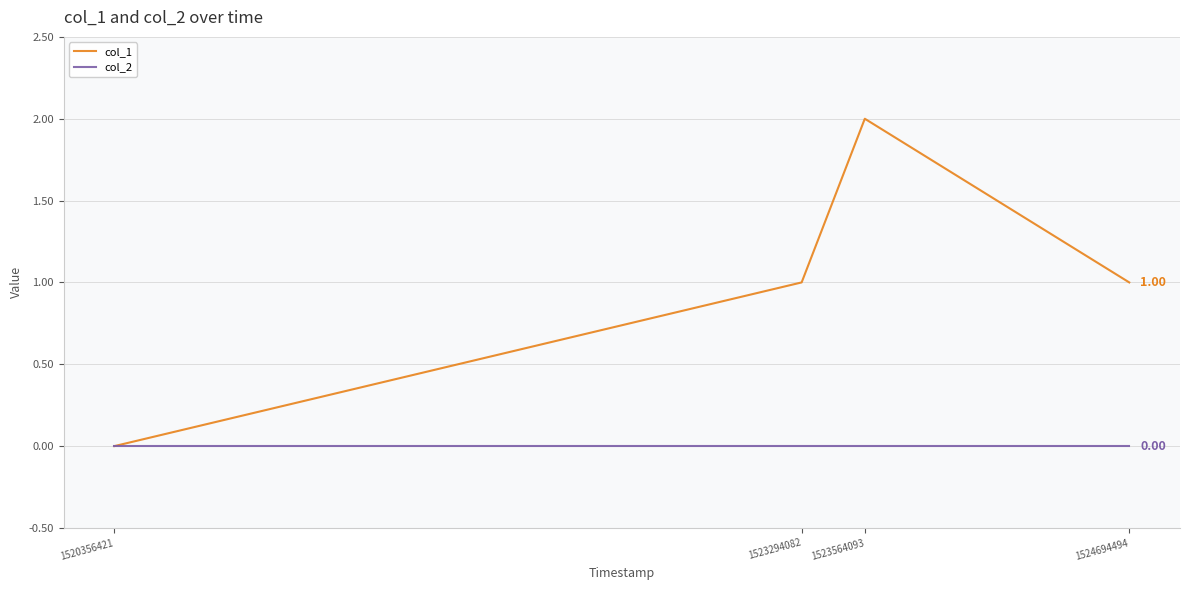

True or false: col_2 has more than 1 interior local peaks.

False